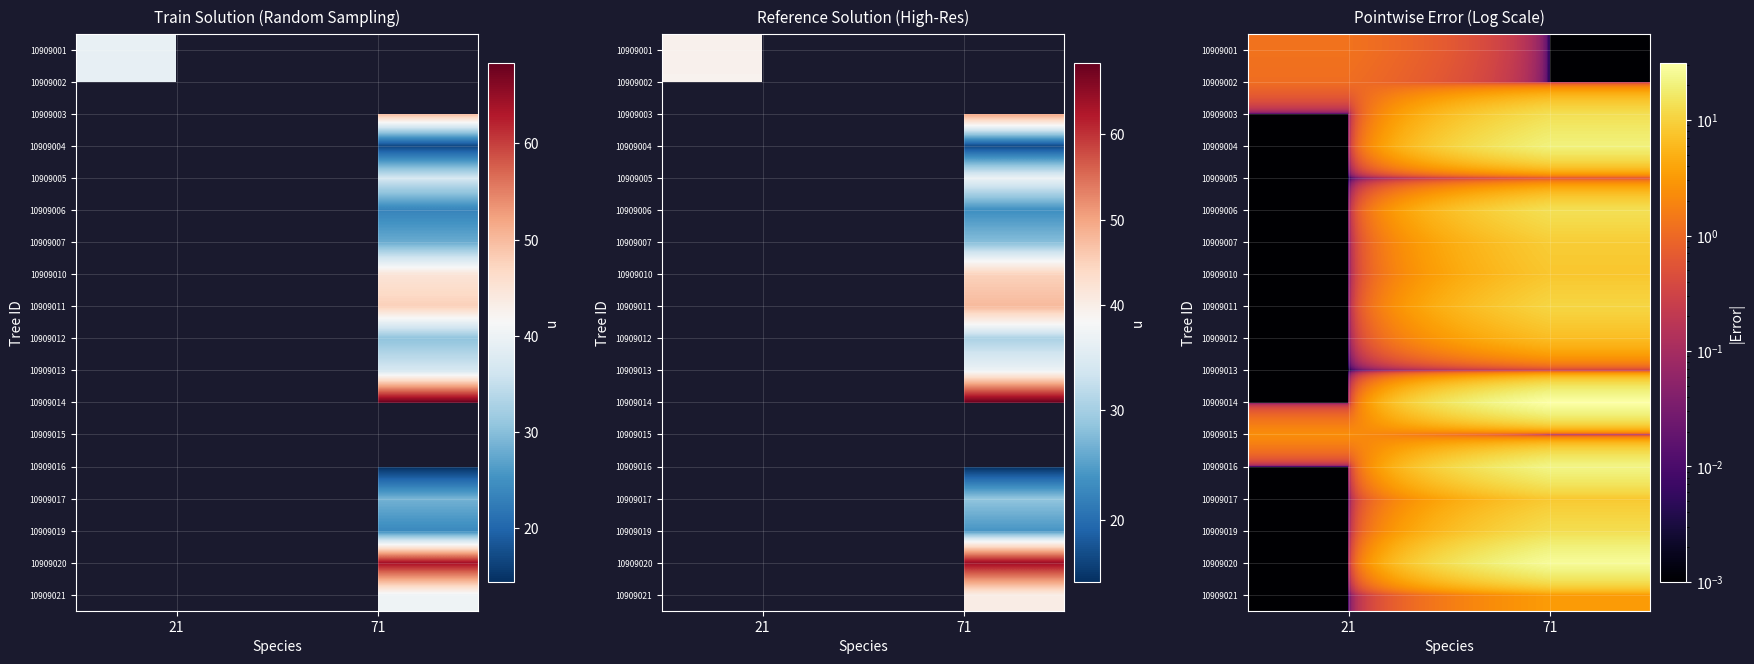

Which label corresponds to the smallest value in the chart?

71